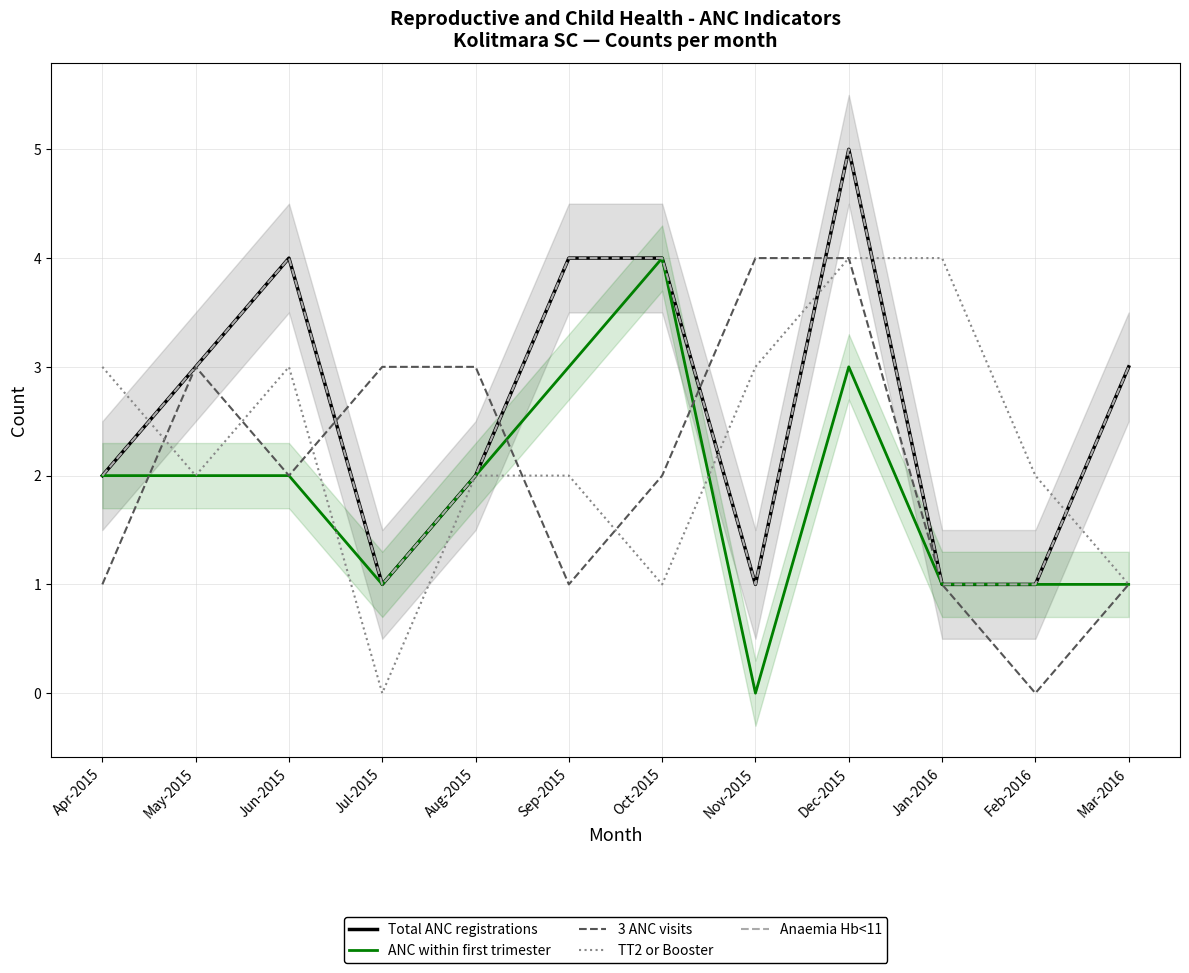

Does the chart display data point markers on the line(s)?

No